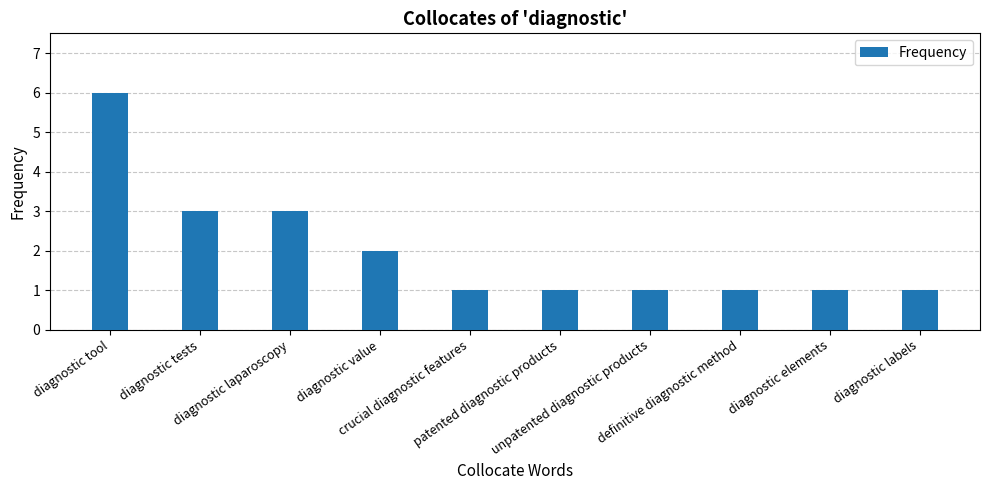

What is the value of the 3rd bar from the left?

3